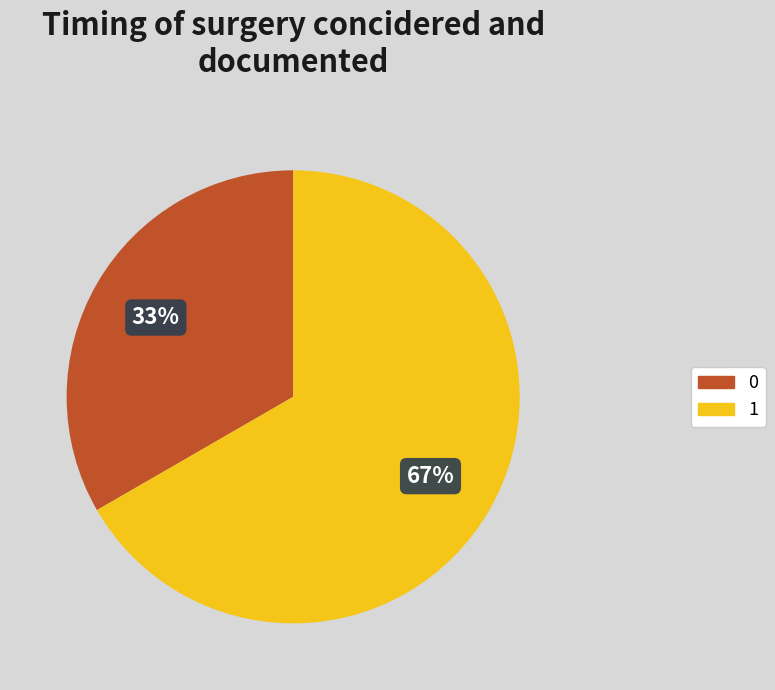

Count the number of slices in the pie.

2